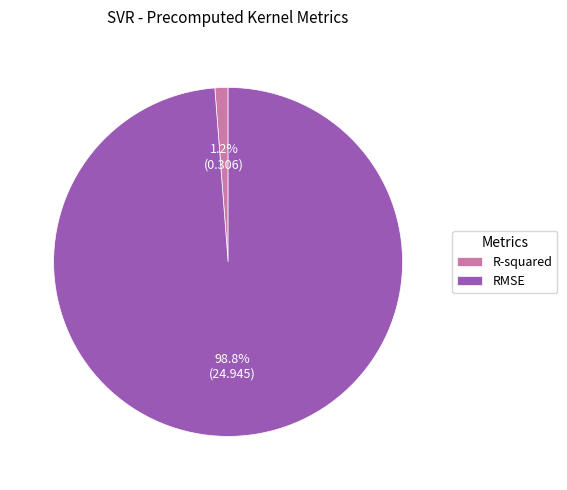

Between RMSE and R-squared, which is larger?

RMSE